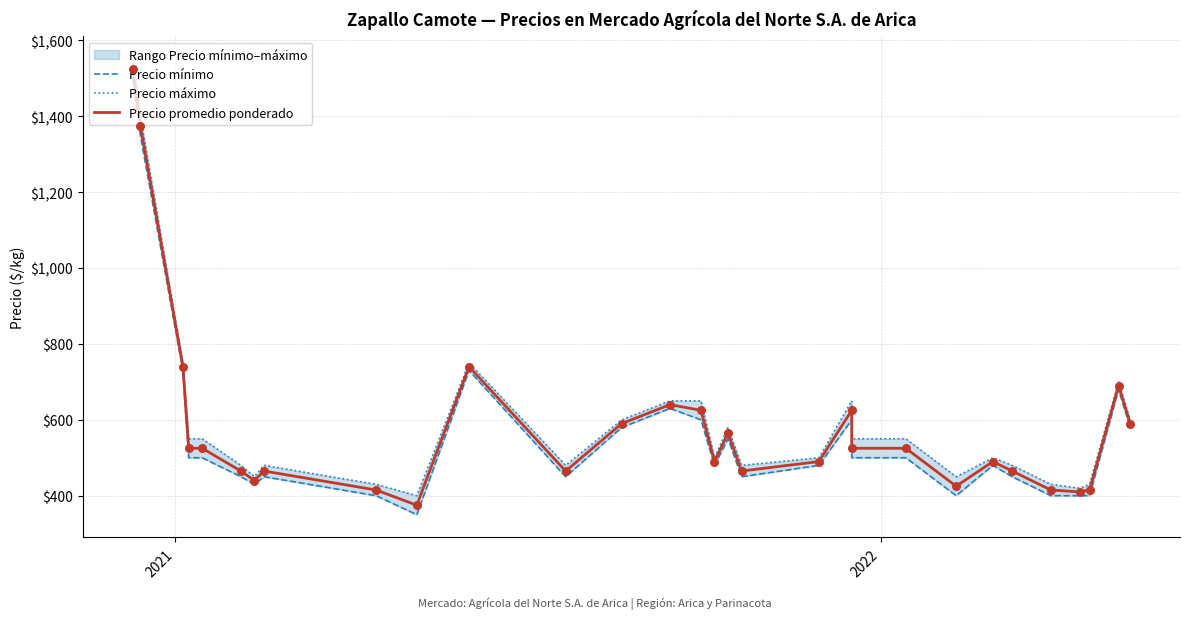

Which series has the largest total across all categories?

Precio máximo